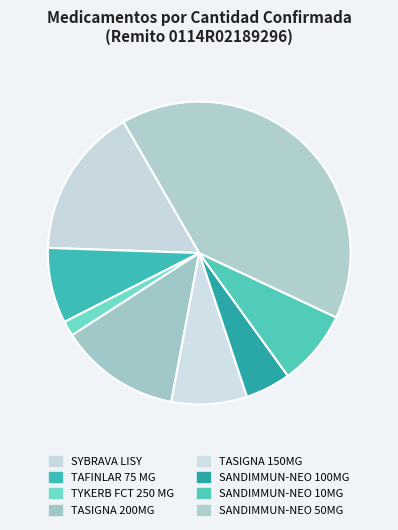

How many segments does this pie chart have?

8